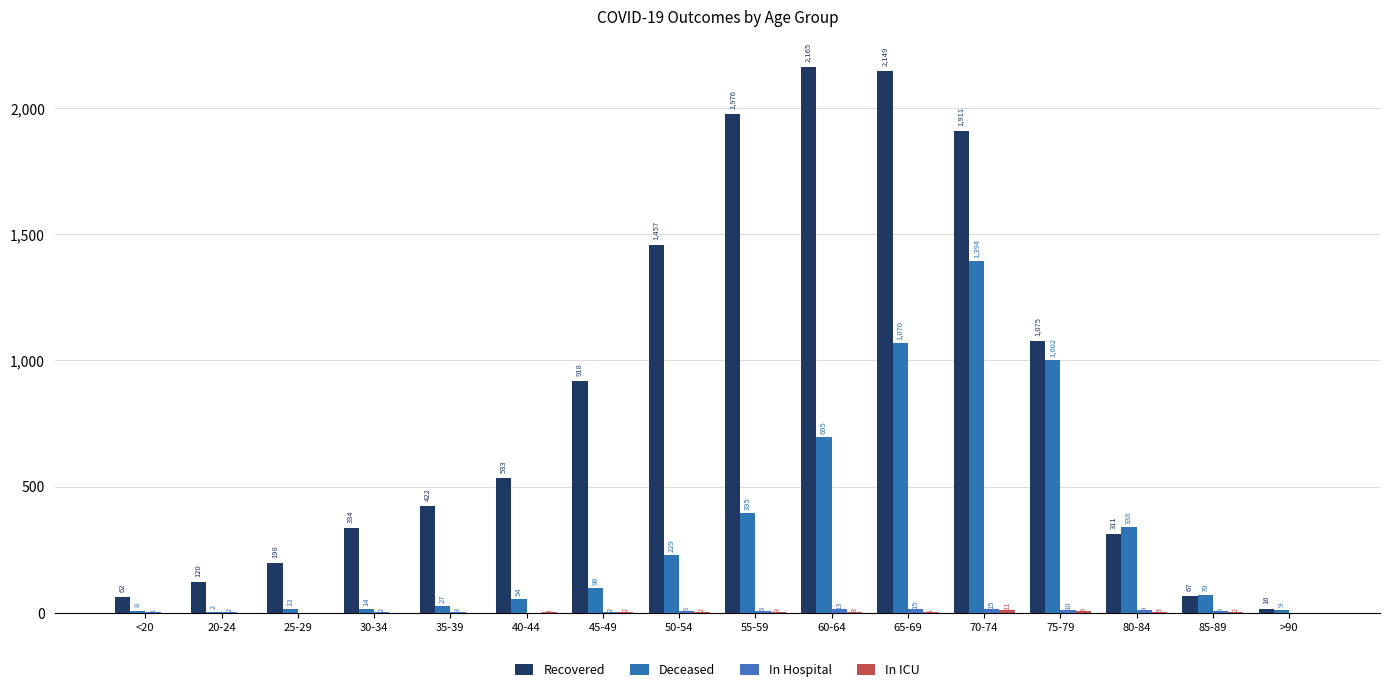

What position from the left is <20?

1